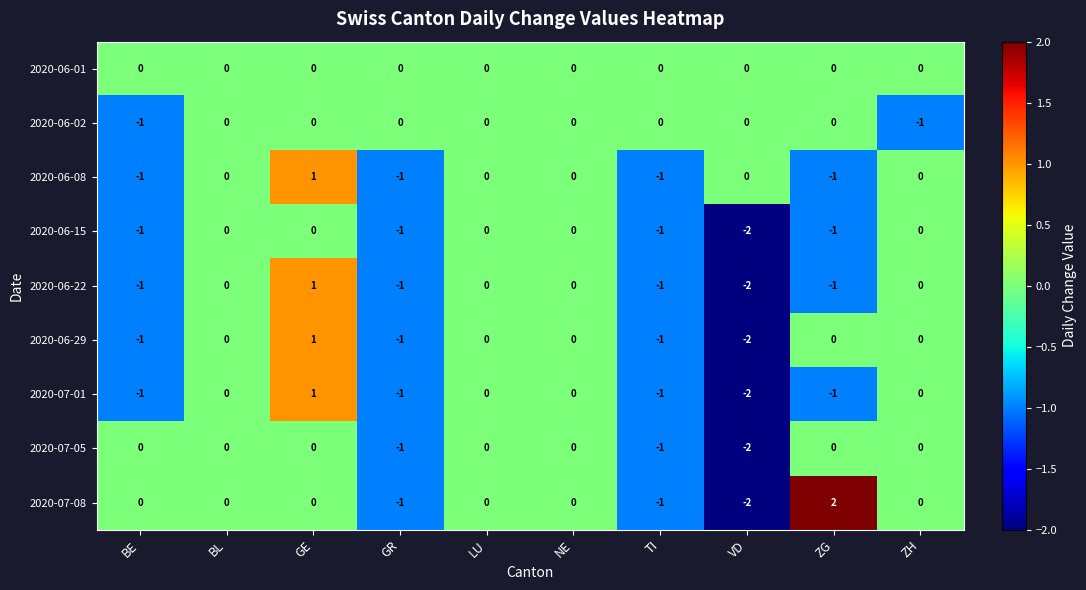

How many data points does each series have?

10